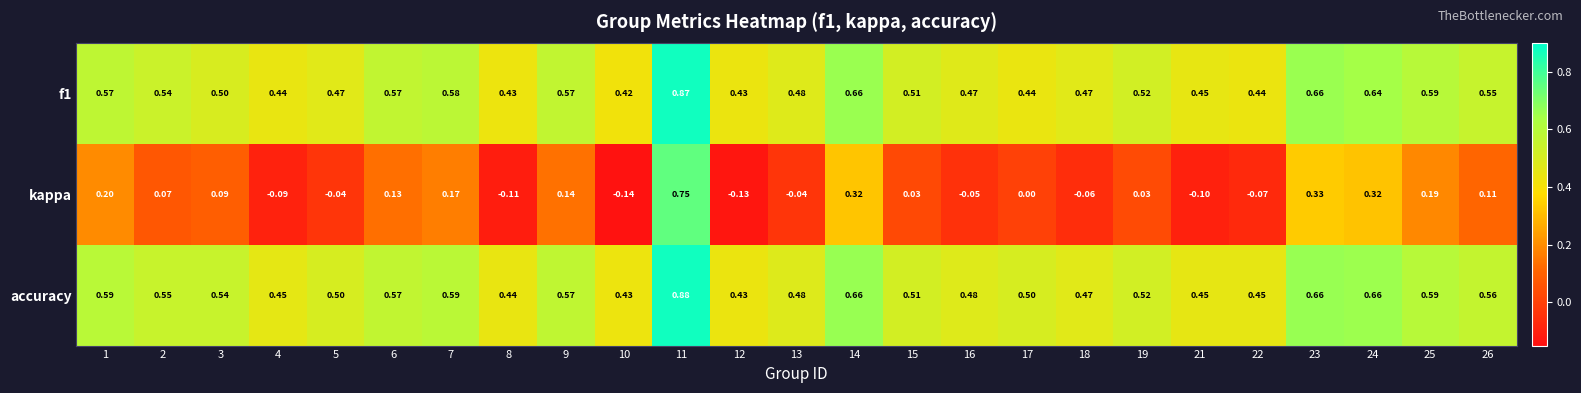

Which series changed the most between 18 and 21?

kappa